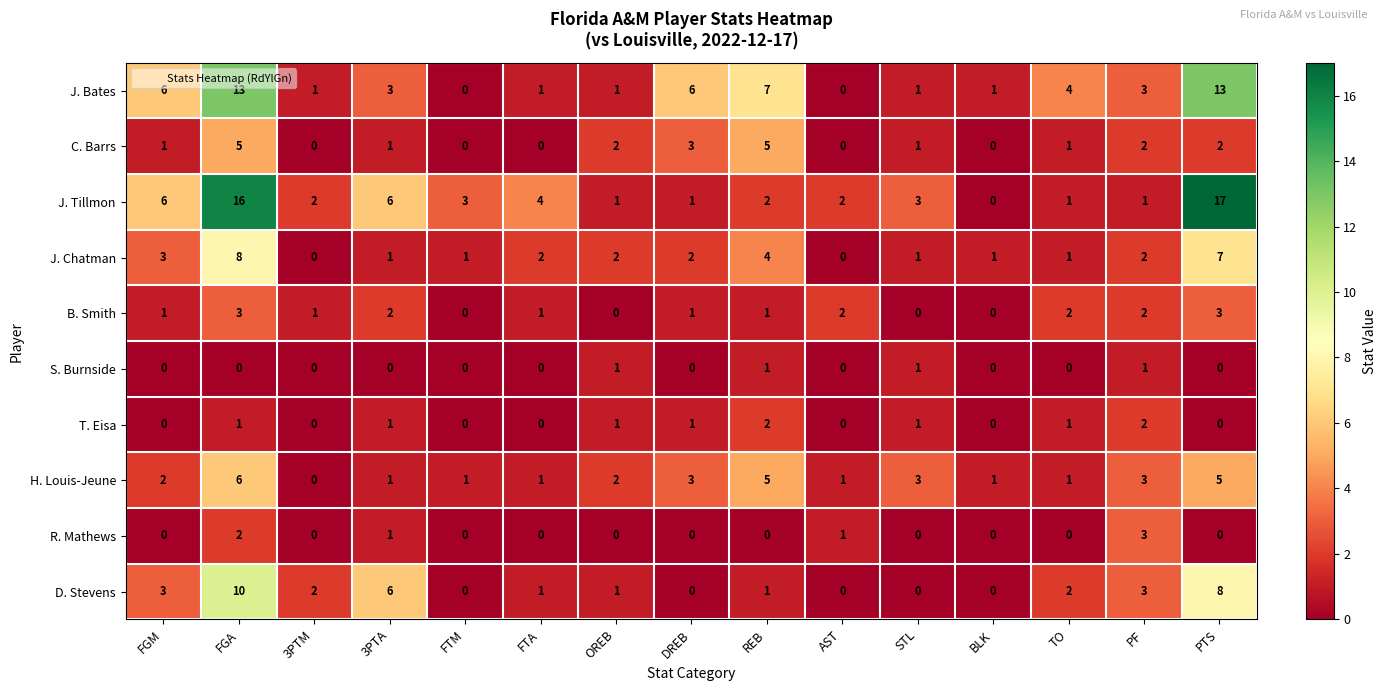

The value of J. Chatman at PTS is 7. True or false?

True